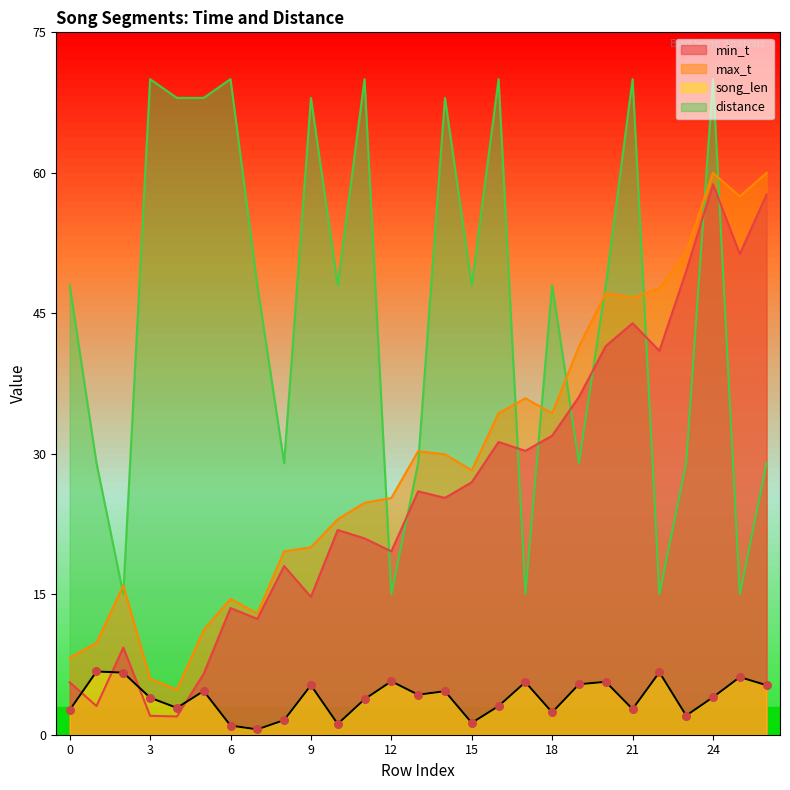

At which category is the sum across all series the highest?

24